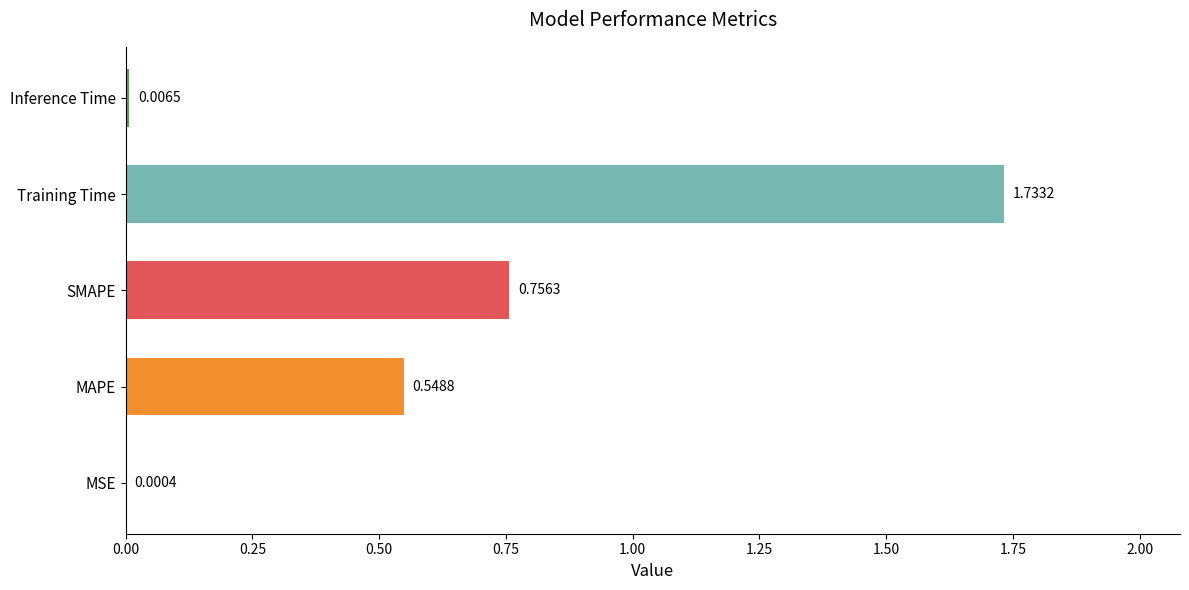

What is the sum of all values?

3.0